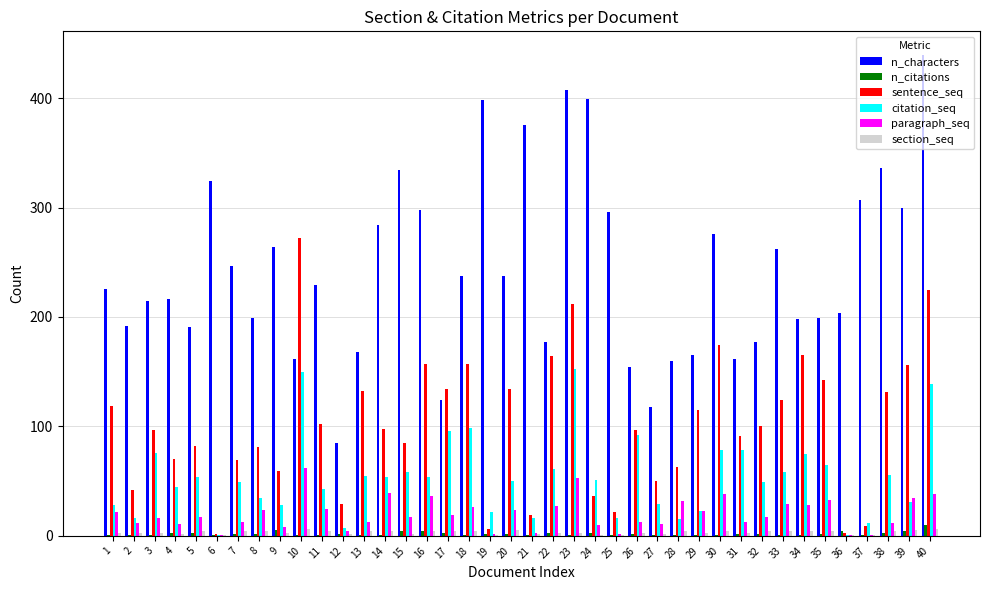

What is the maximum value shown in the chart?

439